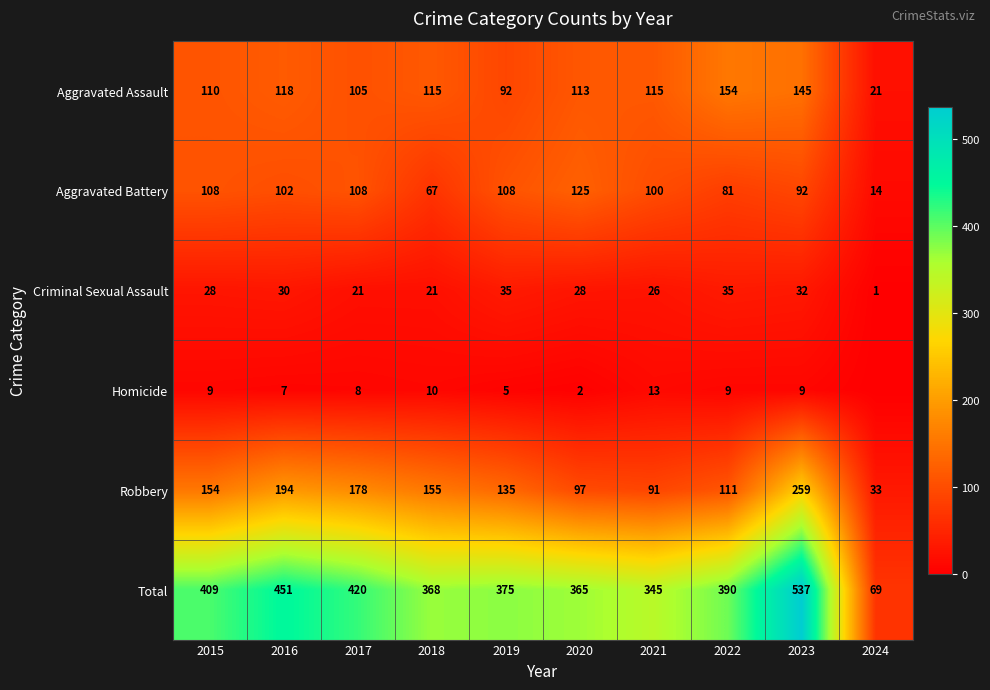

How many series are shown in this chart?

6